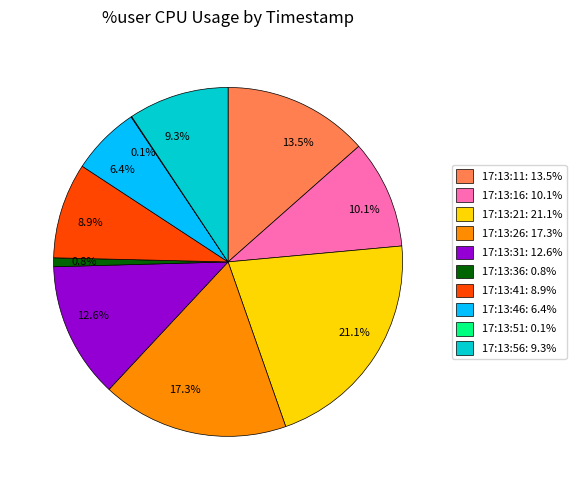

Do 13.5% and 8.9% together represent more than half of the pie?

No